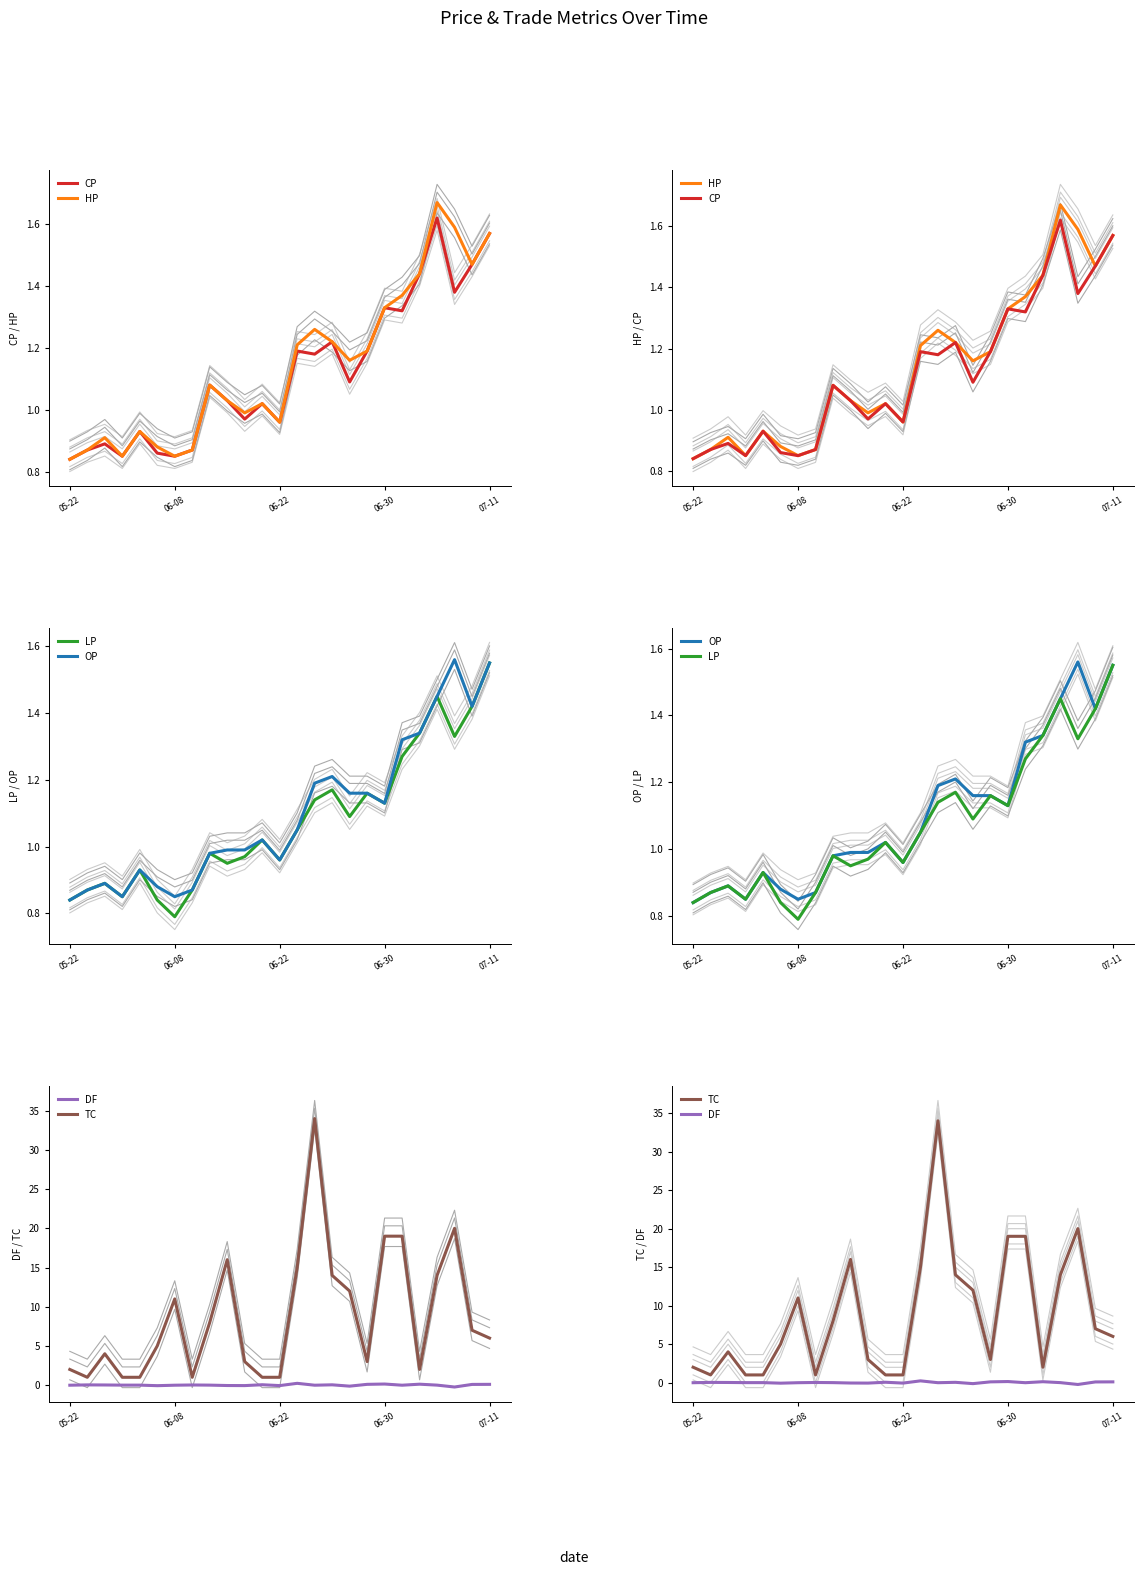

What is the highest value of the LP series?

1.6